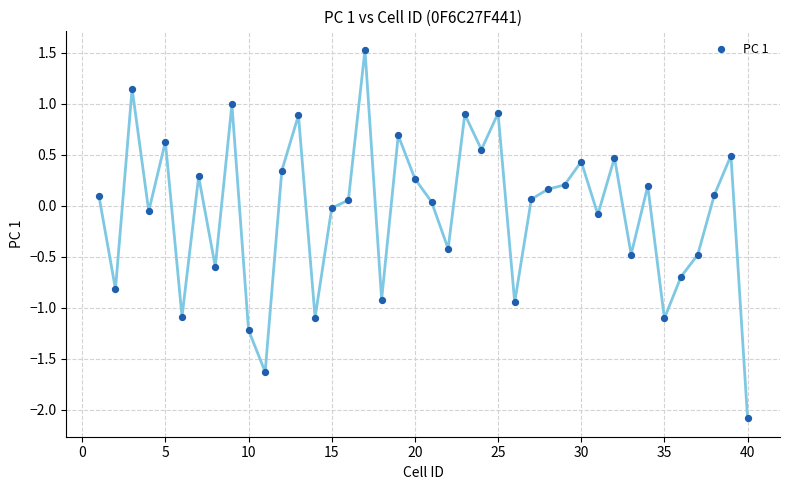

What is the range of Y values (max minus min)?

3.6